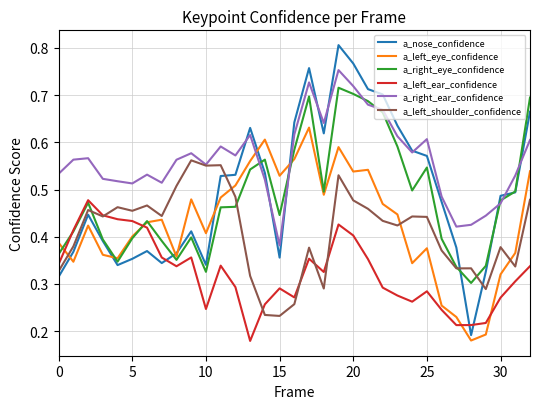

What are all the series names shown in the legend?

a_nose_confidence, a_left_eye_confidence, a_right_eye_confidence, a_left_ear_confidence, a_right_ear_confidence, a_left_shoulder_confidence